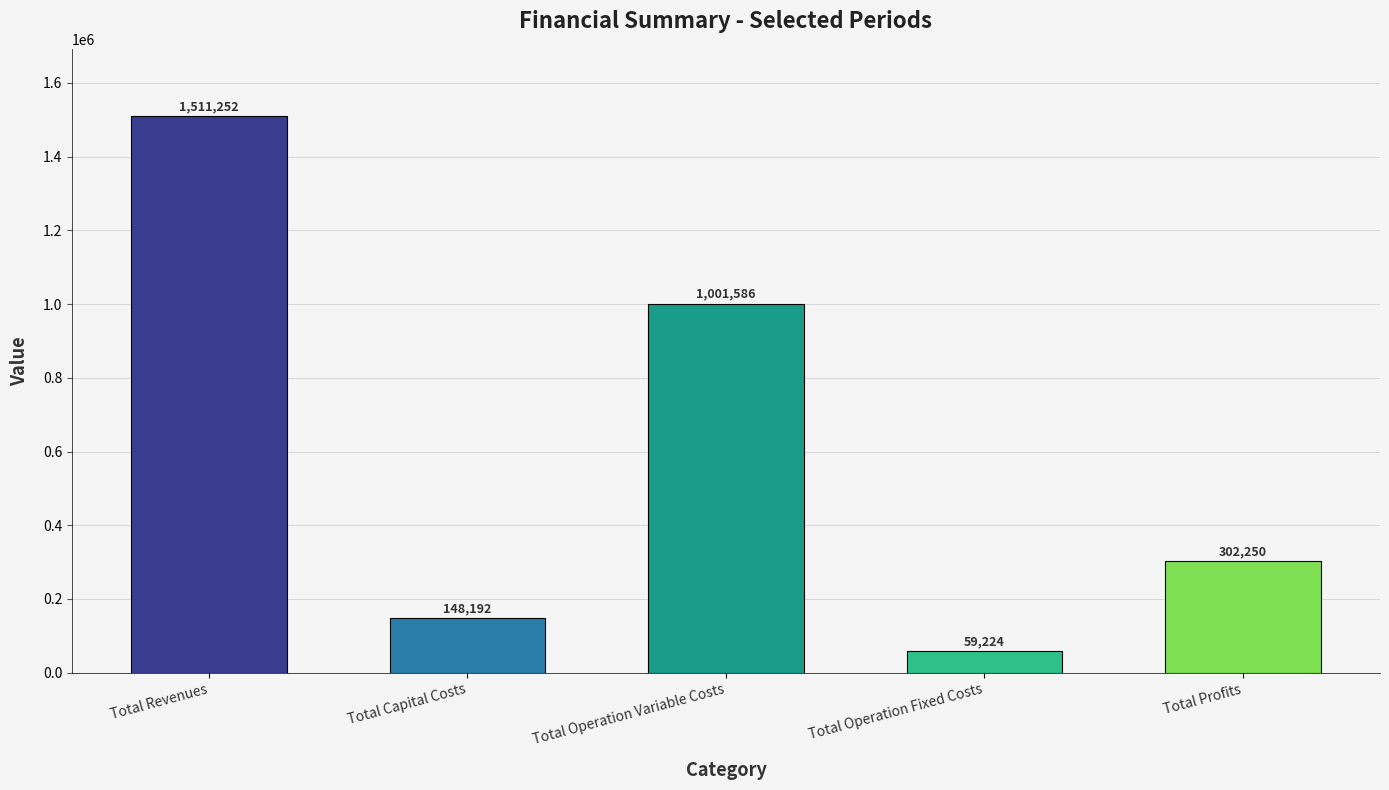

Are the bars grouped side by side (vs. stacked)?

No